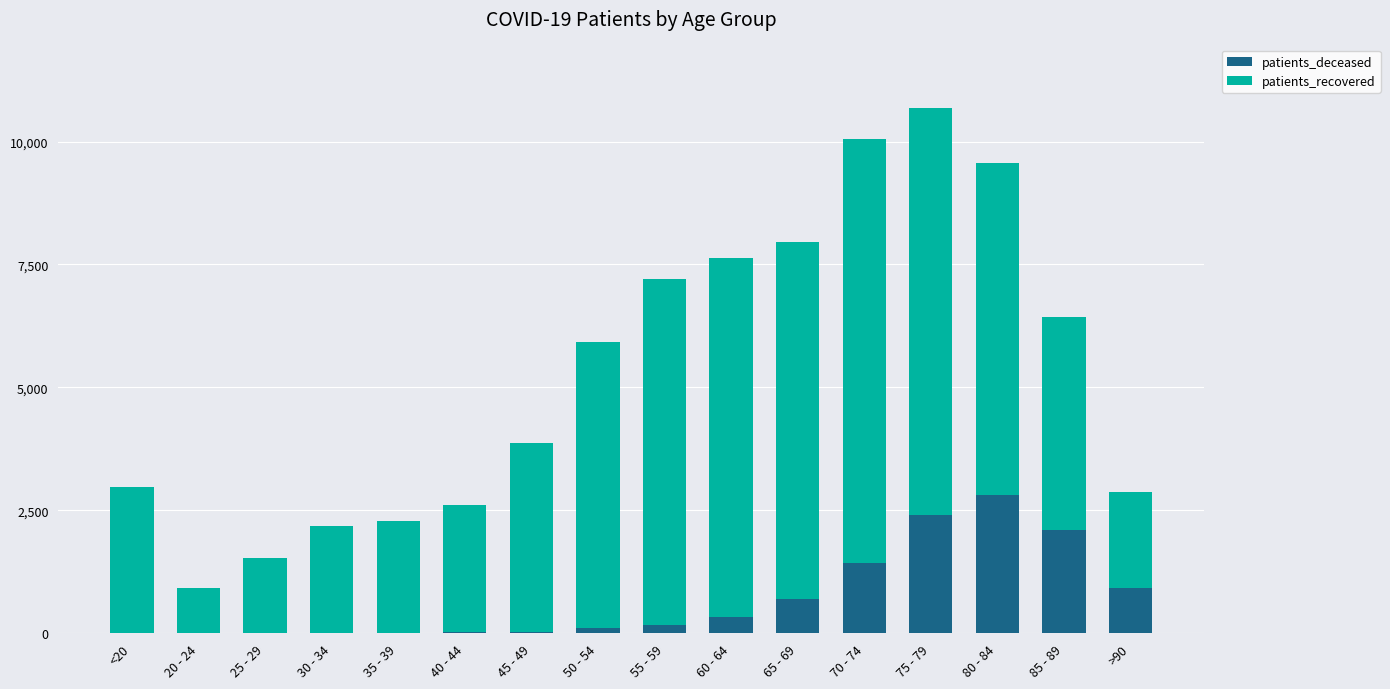

At which category is the sum across all series the highest?

75 - 79